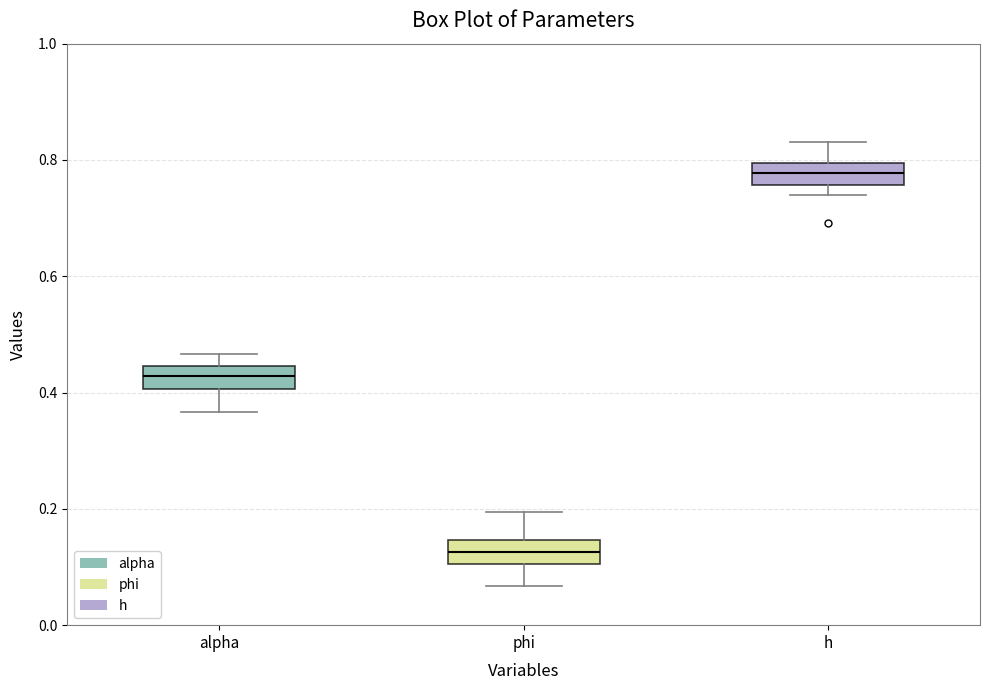

Where does the median line of the box for h sit on the y-axis? The values are not printed on the chart, so give them approximately, as read against the axis.

0.78